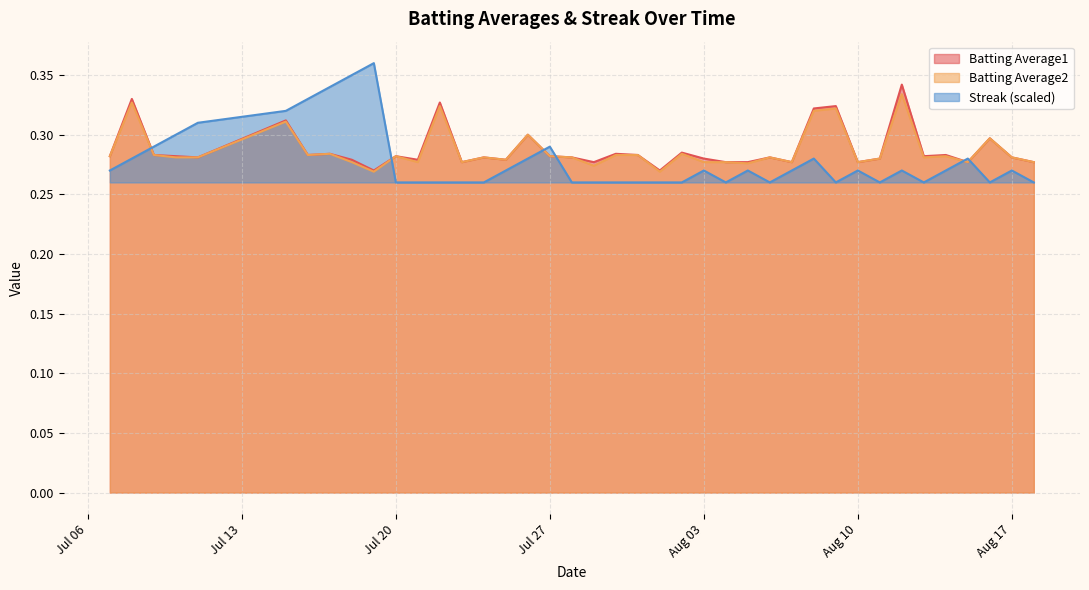

At how many categories does at least one series exceed 0?

40